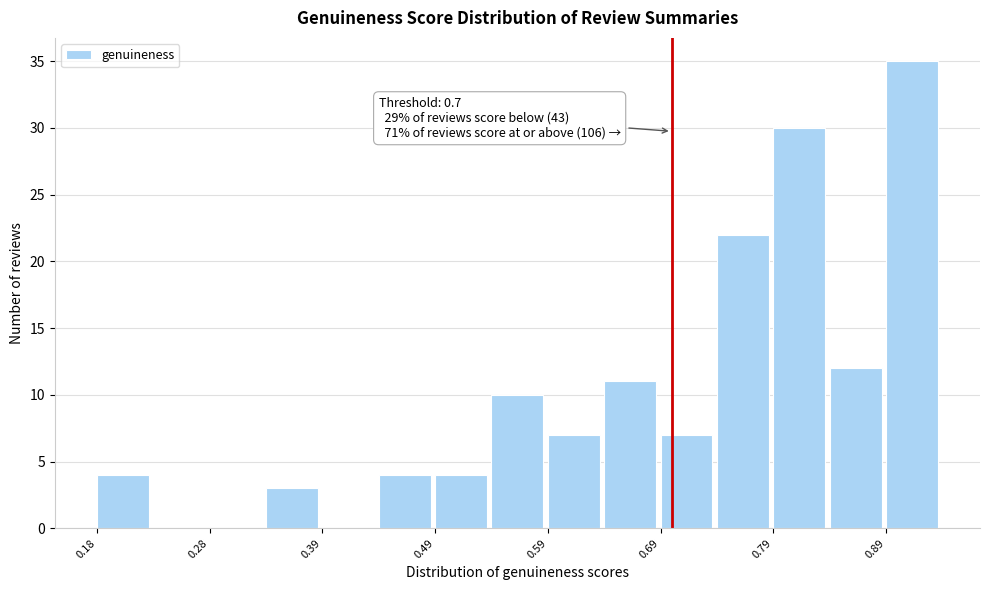

Read against the x-axis, roughly where is the centre of the tallest bar?

0.92